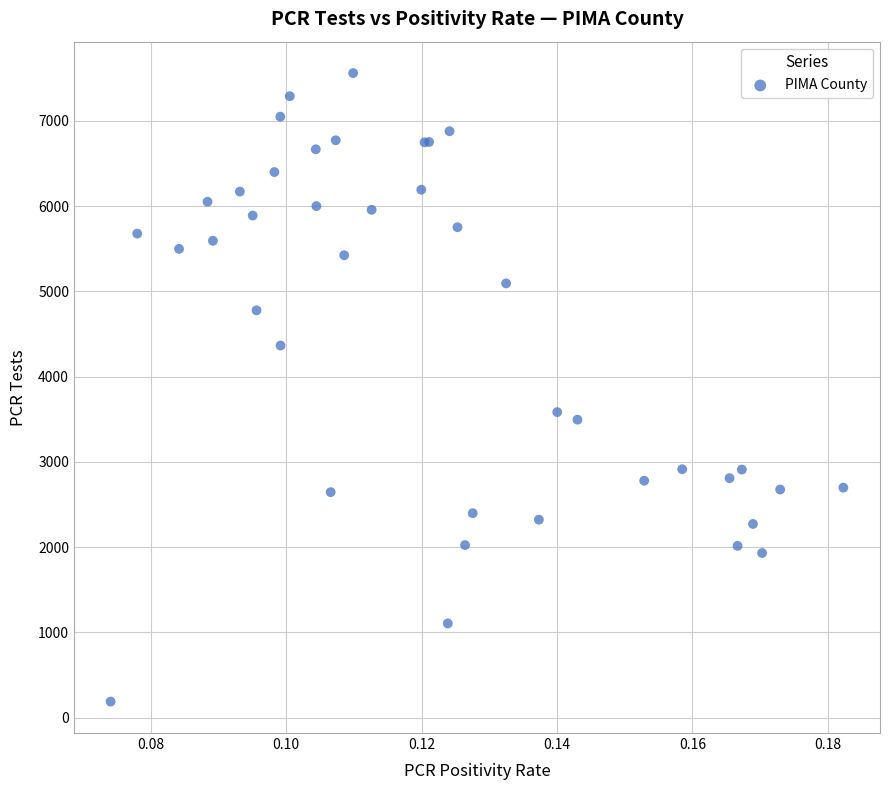

What Y value in the scatter plot is closest to 3875?

3585